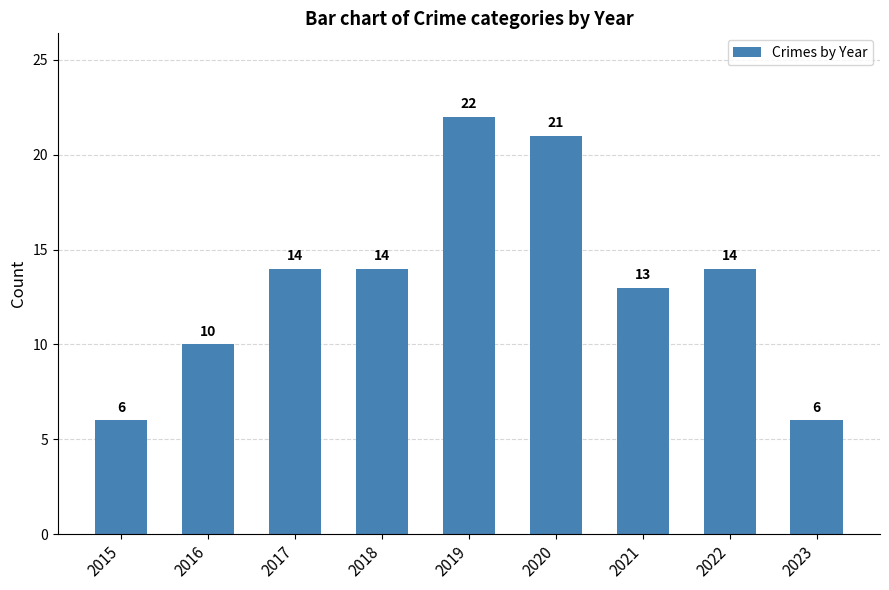

True or false: the data shows 1 at 2023.

False